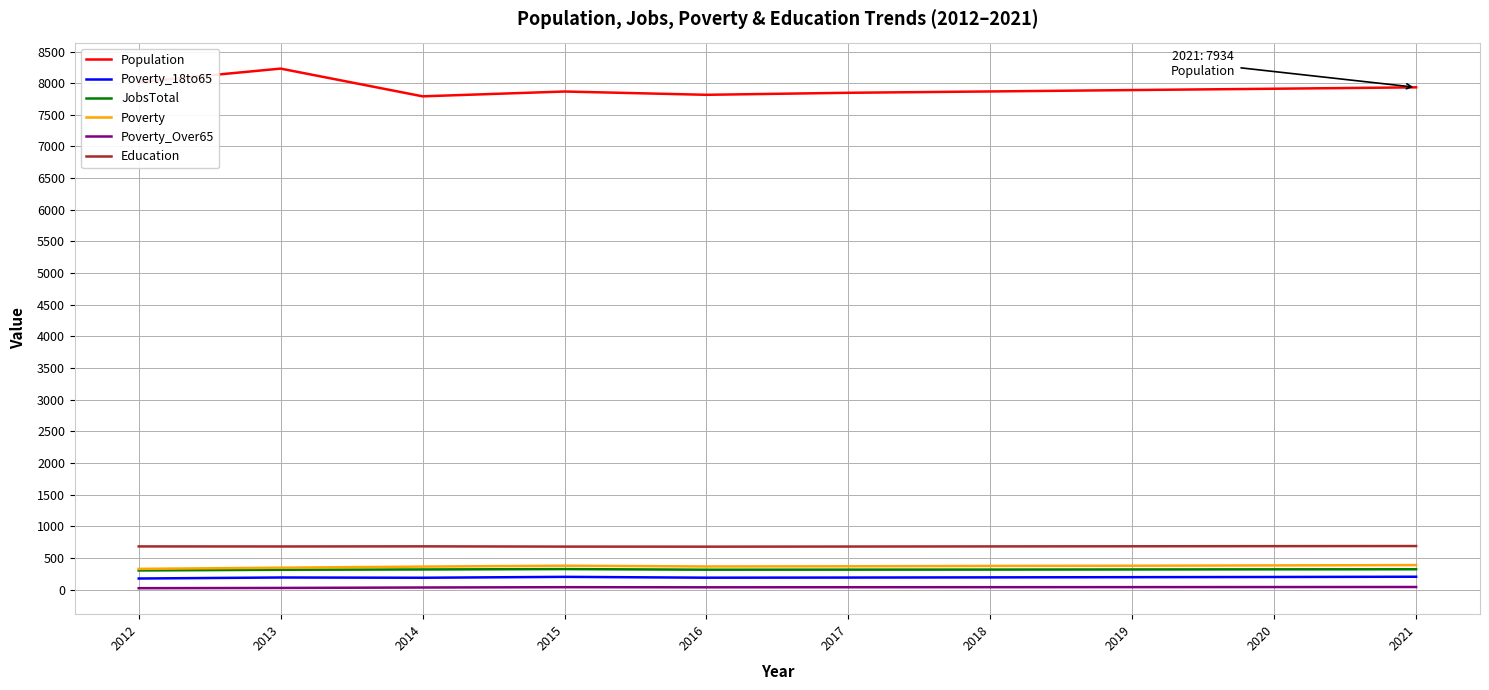

Is it true that Education equals 225 at 2019?

False